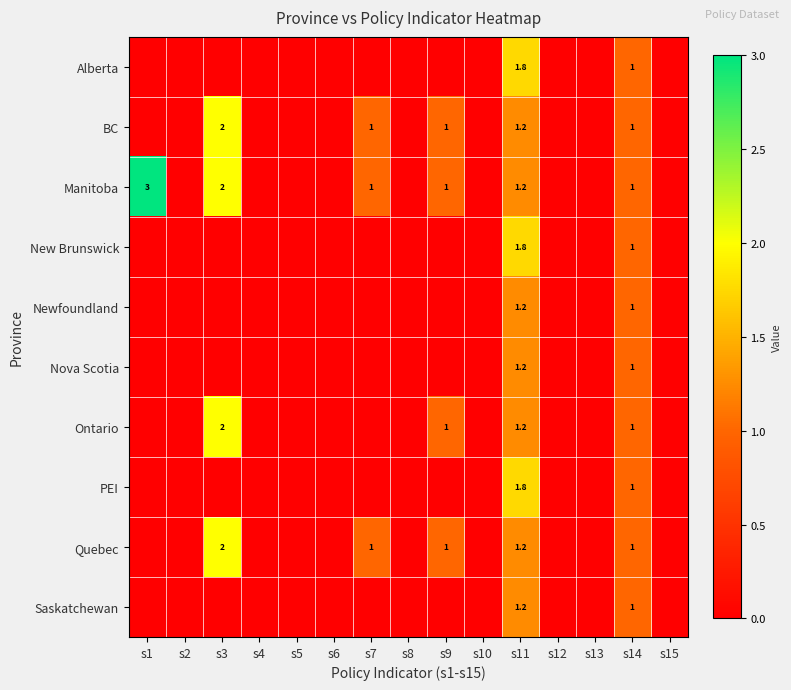

At which category does the chart reach its minimum across all series?

s1